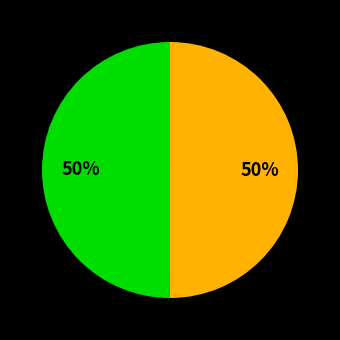

To the nearest percent, what is the average slice percentage?

50%